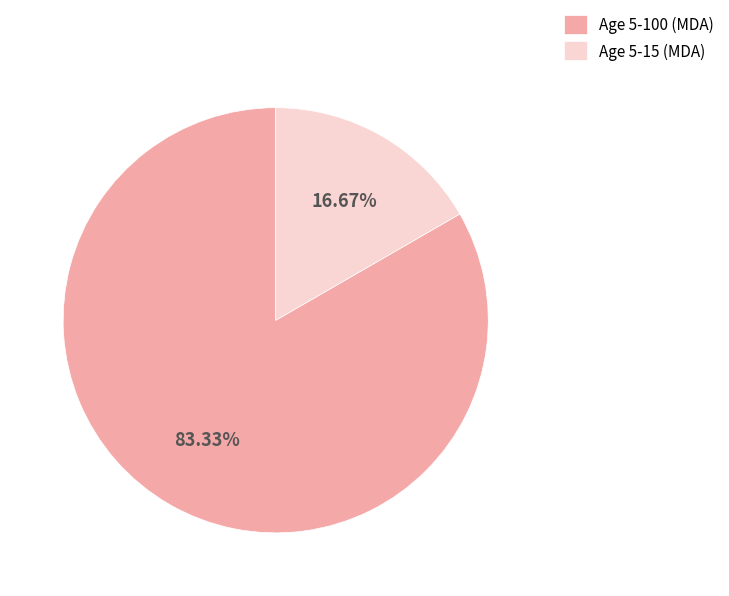

The Age 5-100 (MDA) slice represents 76% of the pie. True or false?

False